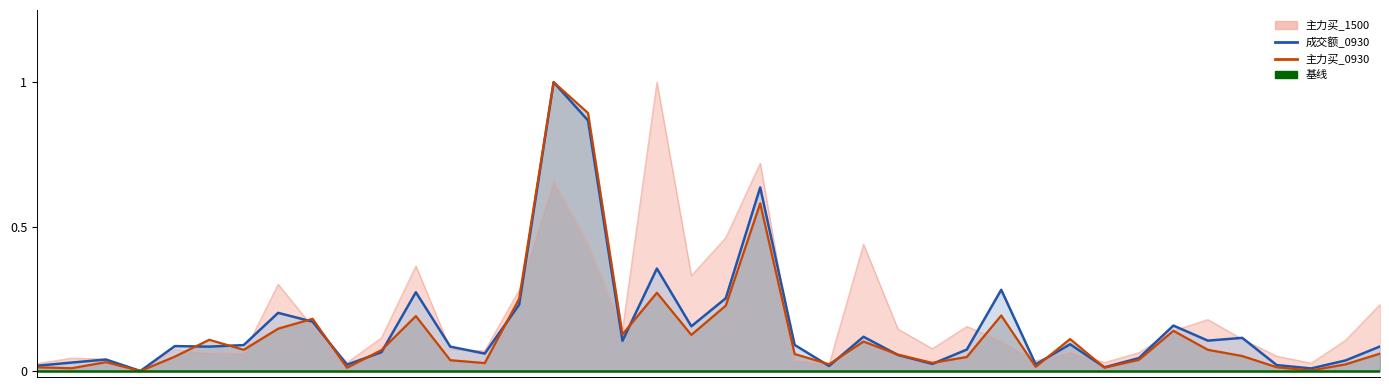

What is the average value of the 成交额_0930 series?

0.2